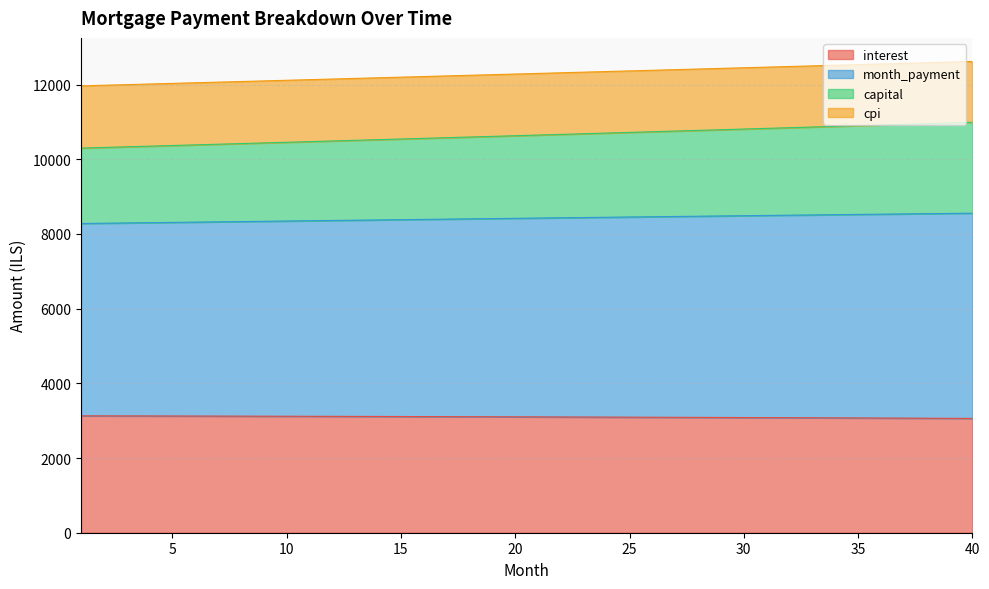

What is the total value across all series at 5?

12032.2